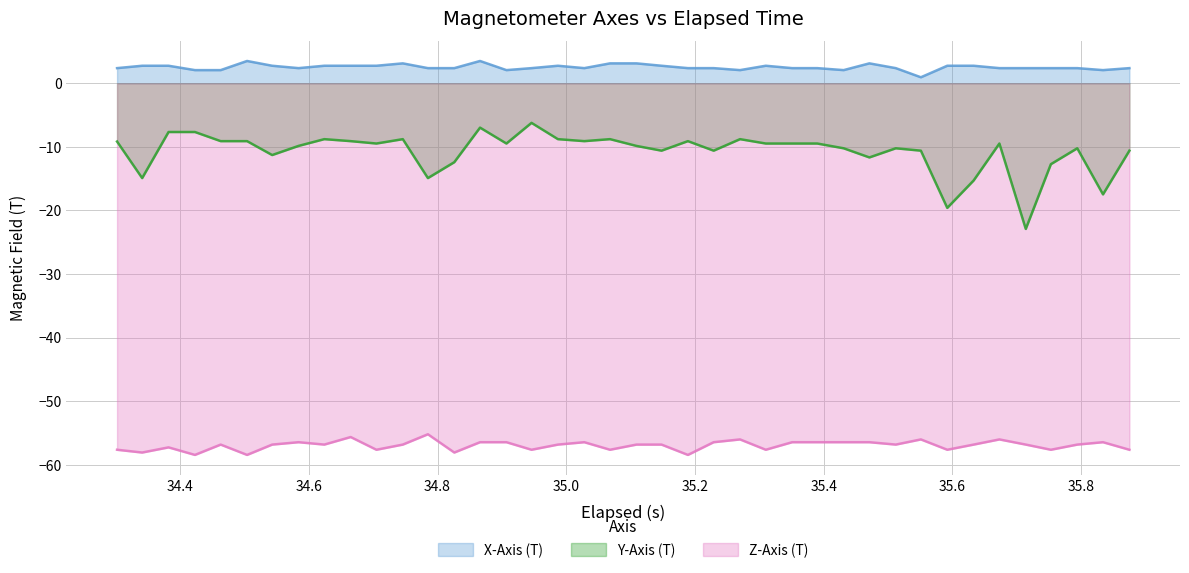

Reading left to right, list all the values displayed in this chart.

X-Axis (T): 2.4	2.8	2.8	2.1	2.1	3.5	2.8	2.4	2.8	2.8	2.8	3.1	2.4	2.4	3.5	2.1	2.4	2.8	2.4	3.1	3.1	2.8	2.4	2.4	2.1	2.8	2.4	2.4	2.1	3.1	2.4	0.9	2.8	2.8	2.4	2.4	2.4	2.4	2.1	2.4
Y-Axis (T): -9.2	-14.9	-7.7	-7.7	-9.1	-9.1	-11.3	-9.9	-8.8	-9.1	-9.5	-8.8	-14.9	-12.4	-7.0	-9.5	-6.2	-8.8	-9.1	-8.8	-9.9	-10.6	-9.1	-10.6	-8.8	-9.5	-9.5	-9.5	-10.2	-11.7	-10.2	-10.6	-19.6	-15.3	-9.5	-22.9	-12.7	-10.2	-17.5	-10.6
Z-Axis (T): -57.7	-58.1	-57.3	-58.5	-56.8	-58.5	-56.8	-56.5	-56.8	-55.7	-57.7	-56.8	-55.2	-58.1	-56.5	-56.5	-57.7	-56.8	-56.5	-57.7	-56.8	-56.8	-58.5	-56.5	-56.0	-57.7	-56.5	-56.5	-56.5	-56.5	-56.8	-56.0	-57.7	-56.8	-56.0	-56.8	-57.7	-56.8	-56.5	-57.7